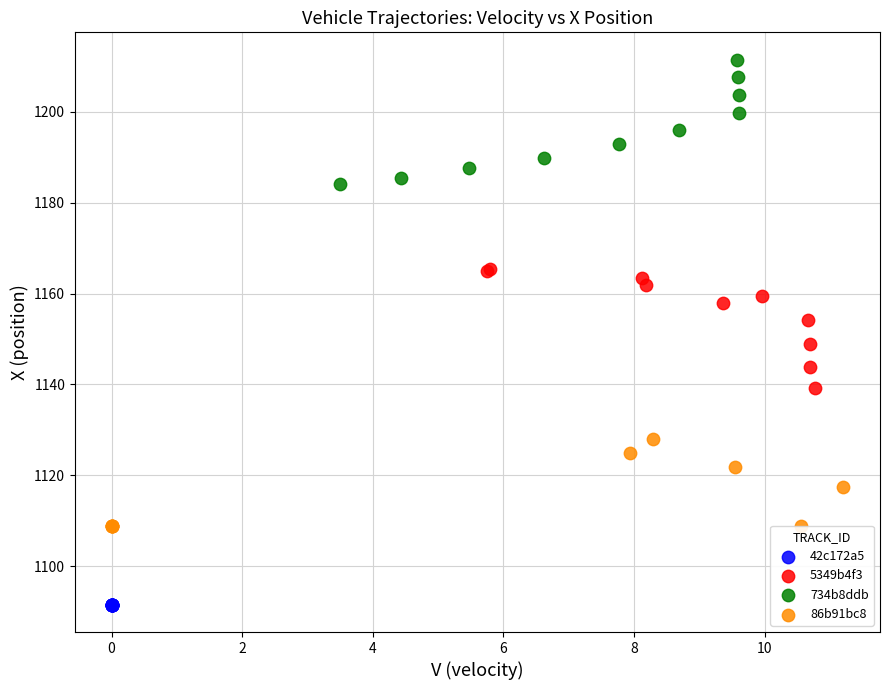

What are all the series names shown in the legend?

42c172a5, 5349b4f3, 734b8ddb, 86b91bc8